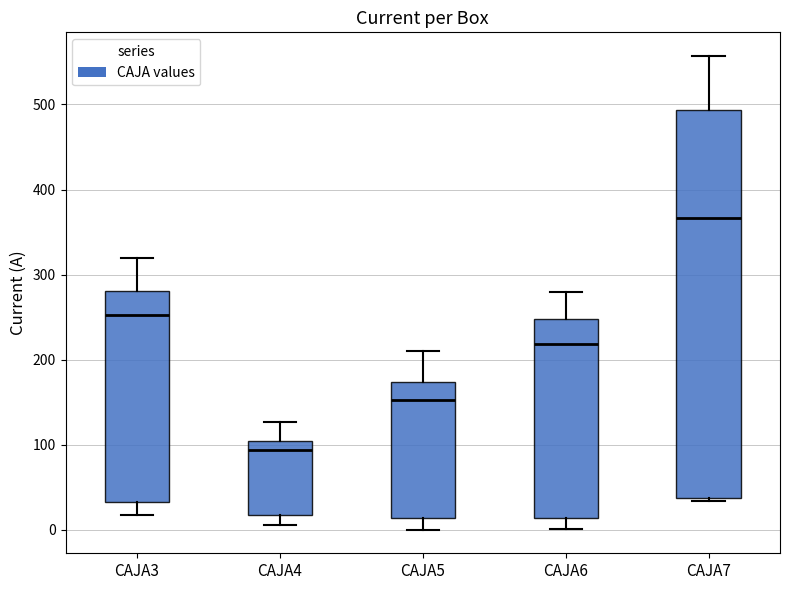

Reading left to right, transcribe this box plot: for each box, give where its median line is, the range the box spans, and where its two whiskers end, as read against the y-axis. The values are not printed on the chart, so give them approximately, as read against the axis.

CAJA3: median 250, box 30 to 280, whiskers 20 to 320
CAJA4: median 90, box 20 to 100, whiskers 10 to 130
CAJA5: median 150, box 10 to 170, whiskers 0 to 210
CAJA6: median 220, box 10 to 250, whiskers 0 to 280
CAJA7: median 370, box 40 to 490, whiskers 30 to 560